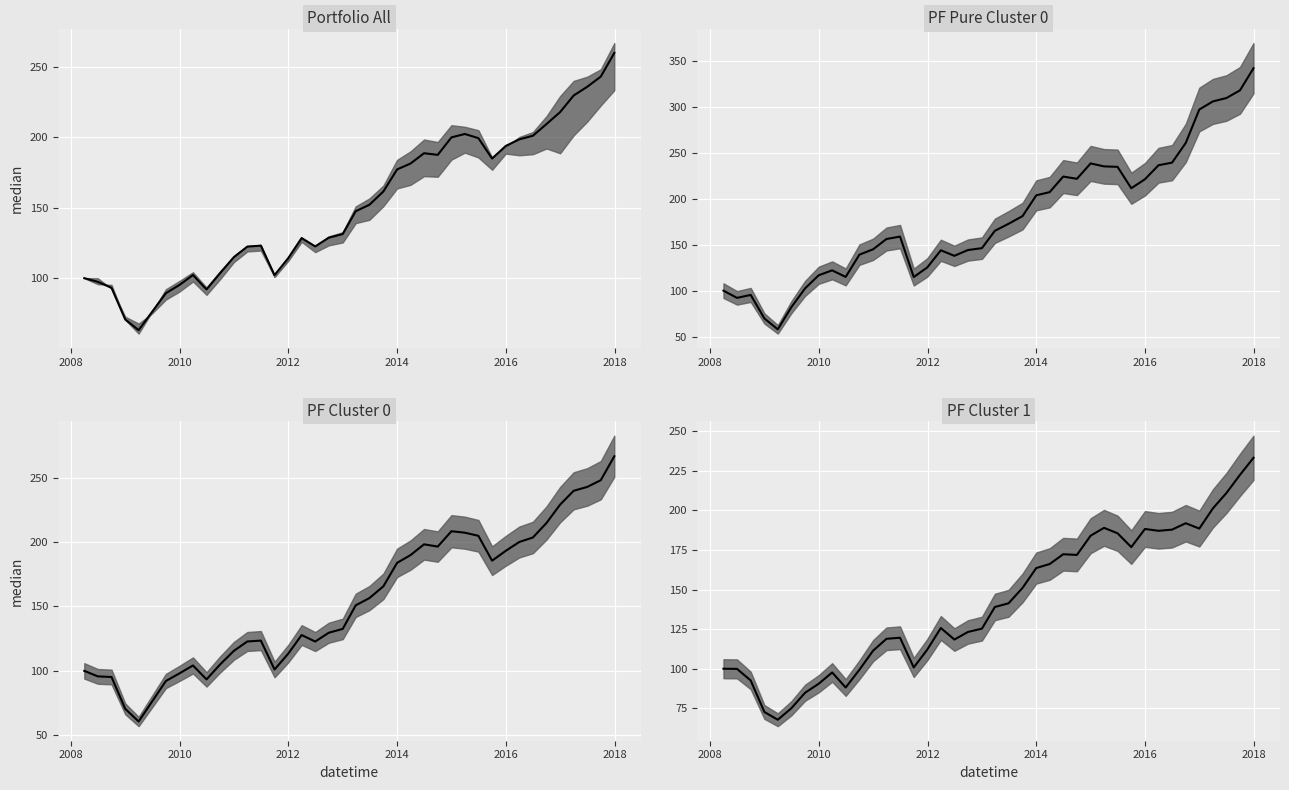

What is the minimum value shown in the chart?

57.9